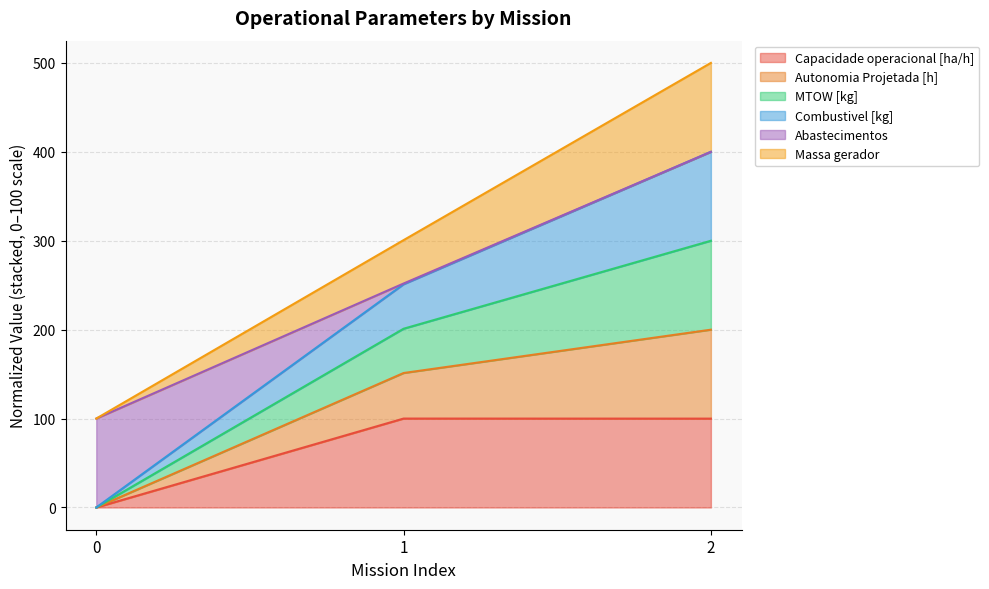

What is the maximum value for Capacidade operacional [ha/h]?

100.0